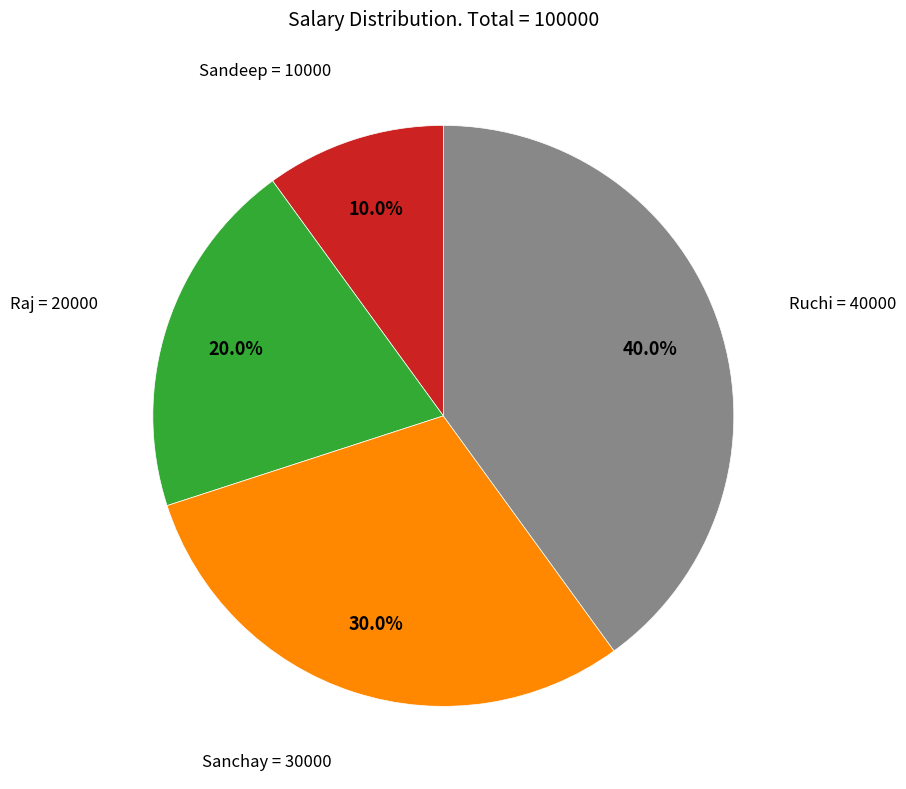

Is there a majority slice in this chart?

No